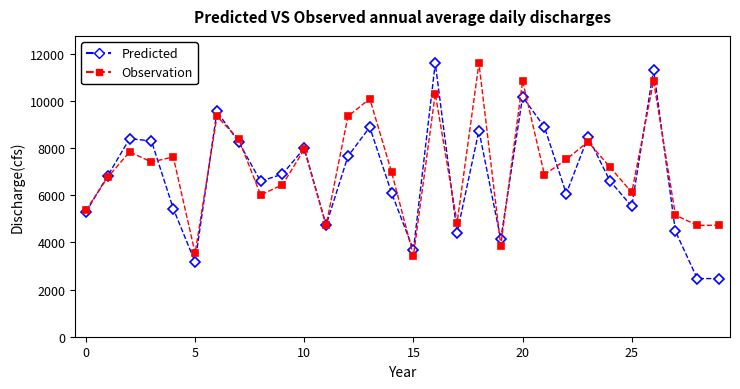

How many values in the Observation series are below 7189?

15